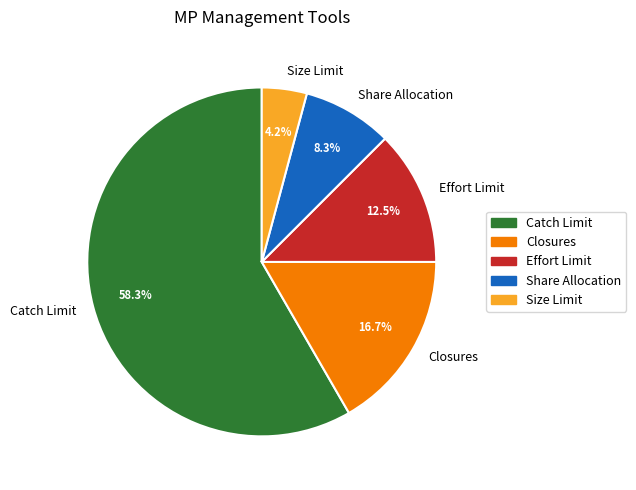

Is there any slice that represents more than half of the pie?

Yes